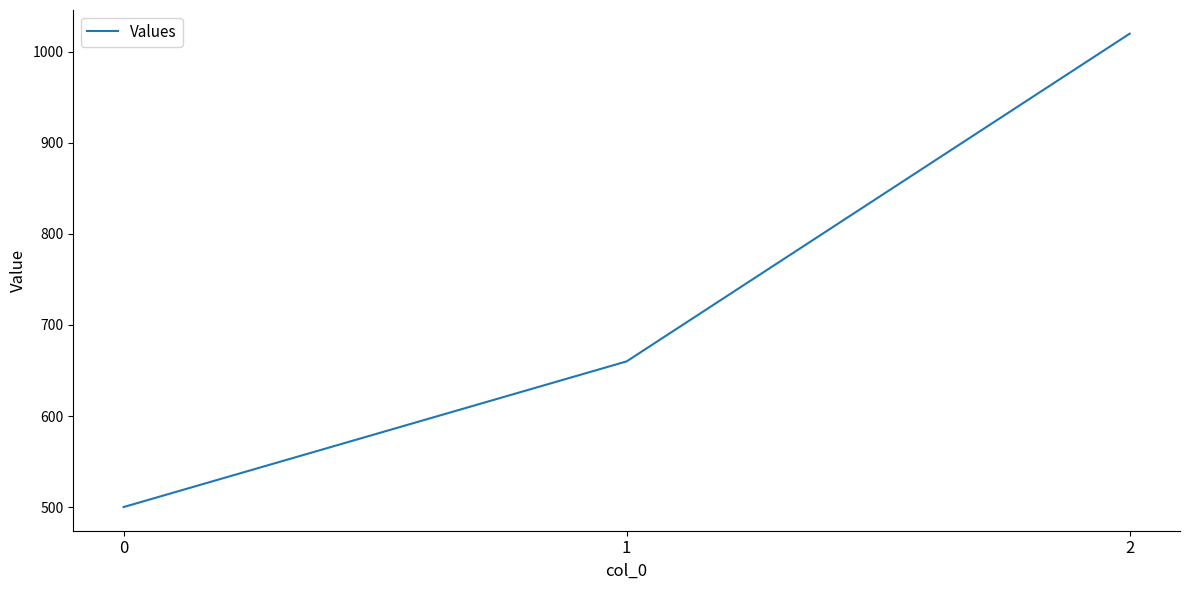

List the labels in order of value, smallest first.

0, 1, 2